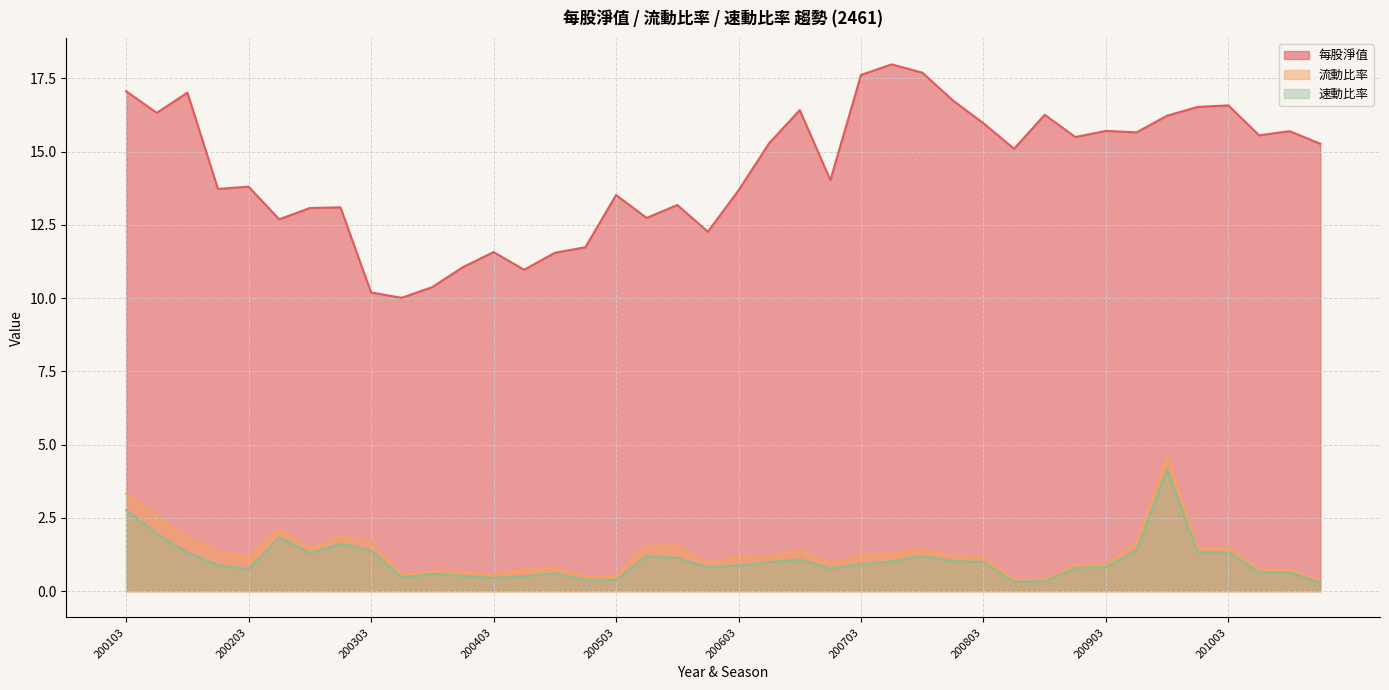

How many series are shown in this chart?

3